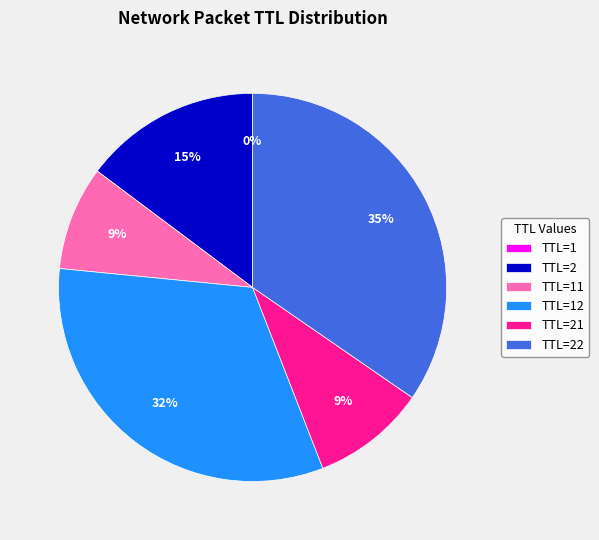

Is there any slice that represents more than half of the pie?

No